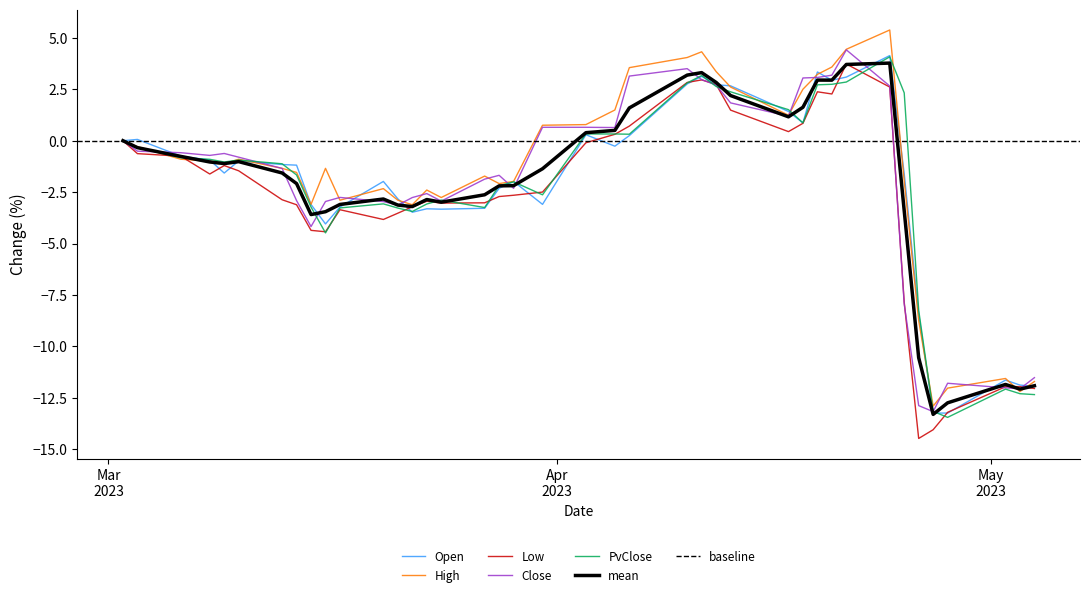

Does the chart display data point markers on the line(s)?

No